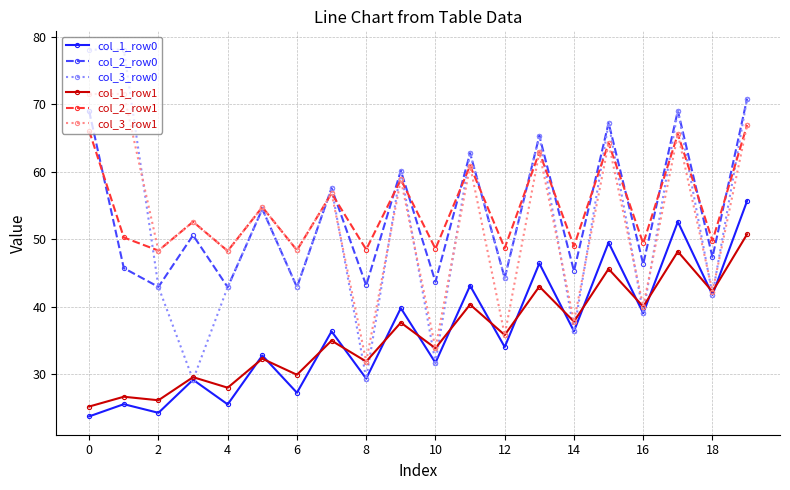

What is the difference between the maximum and minimum values in the col_3_row1 series?

39.6